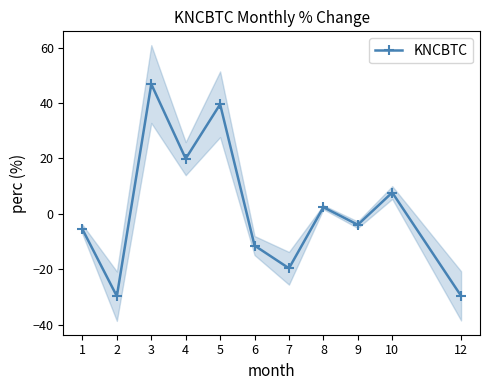

What is the smallest value displayed?

-29.8